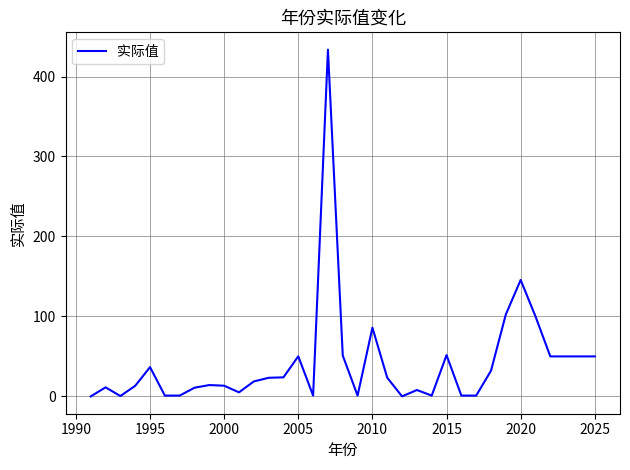

What is the difference between the maximum and minimum values?

433.6